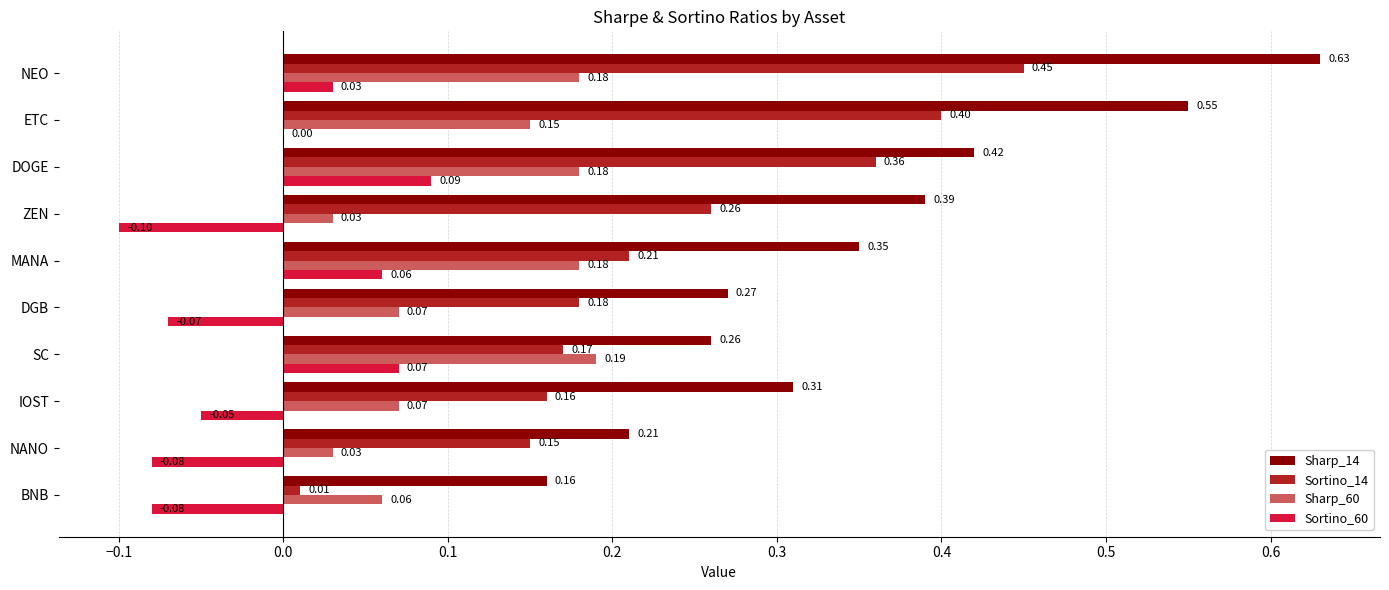

At which category is the sum across all series the highest?

NEO